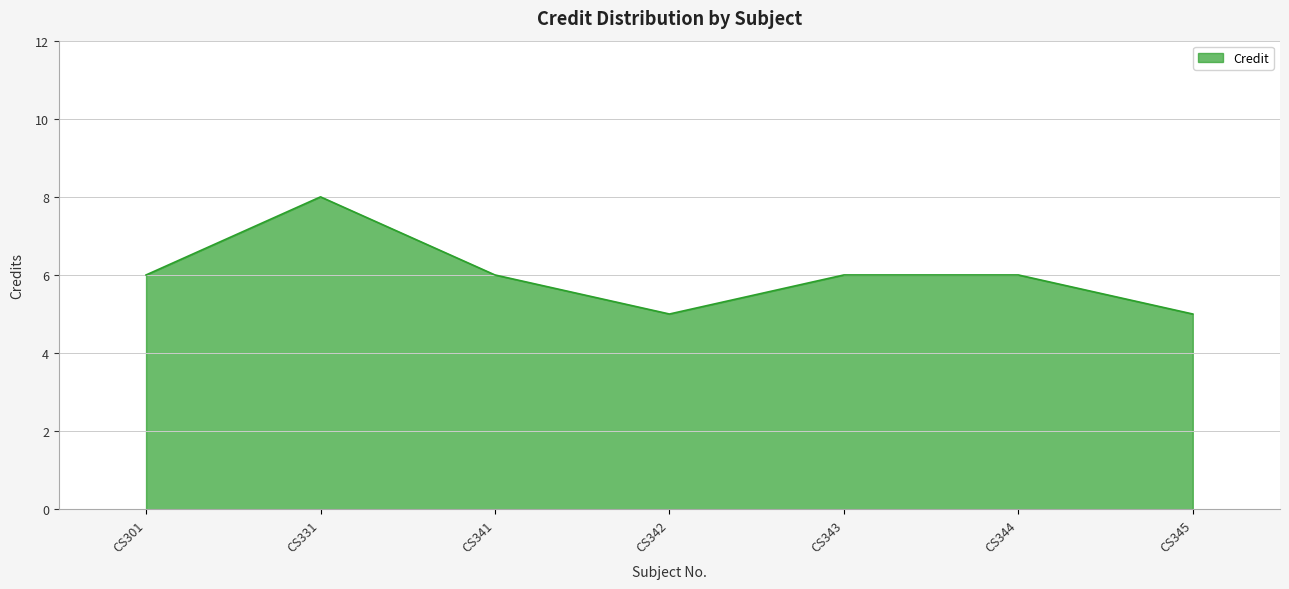

Approximately how many times larger is the value at CS331 compared to CS342?

1.6